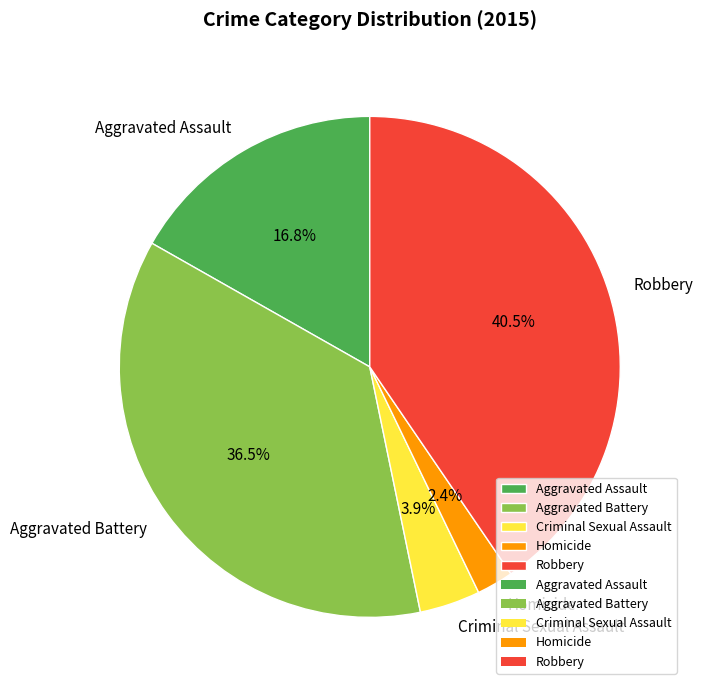

What percentage is NOT represented by Homicide?

97.6%